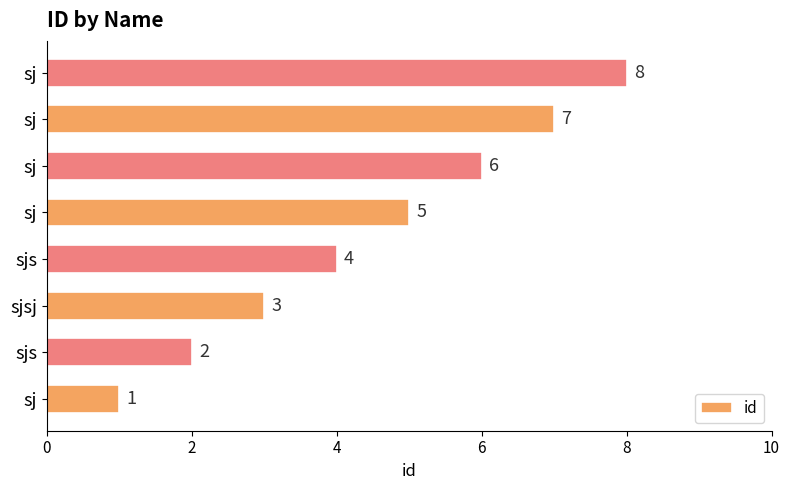

Count the number of categories in the chart.

8